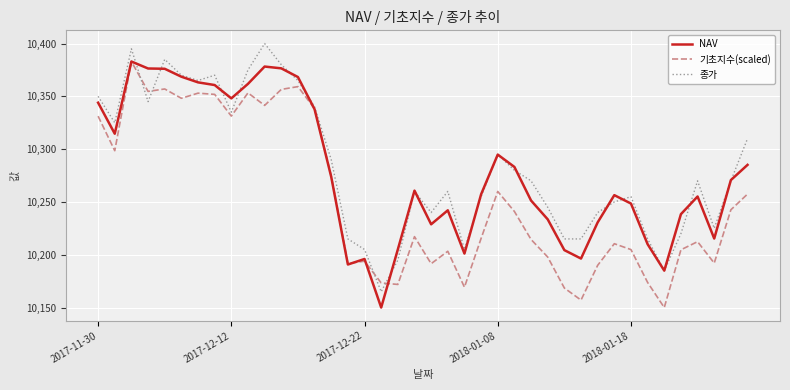

What is the smallest value displayed?

10150.0